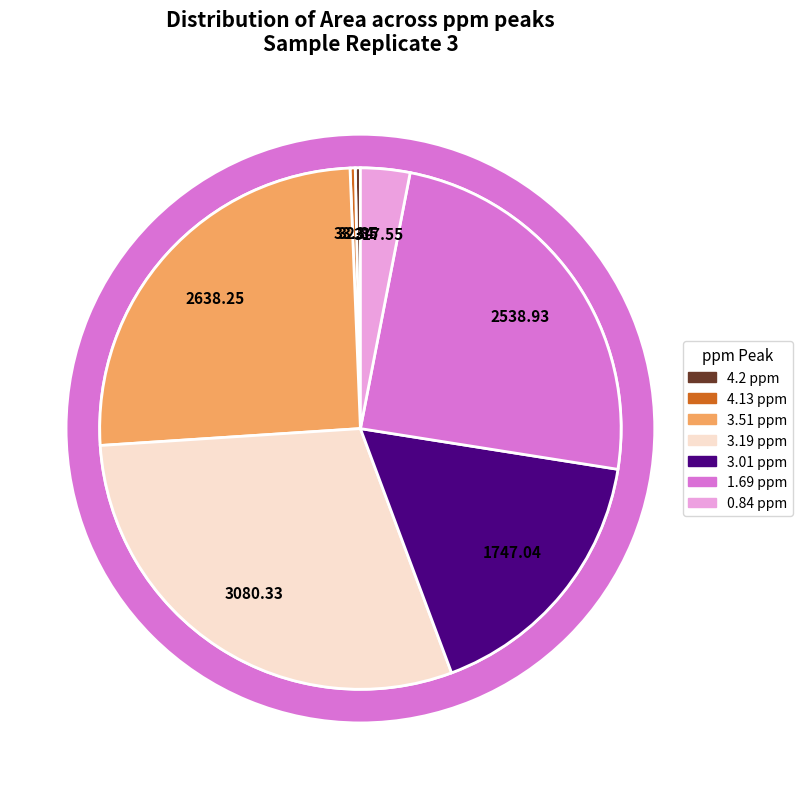

To the nearest percent, what is the combined percentage of 3.01 ppm and 1.69 ppm?

41%